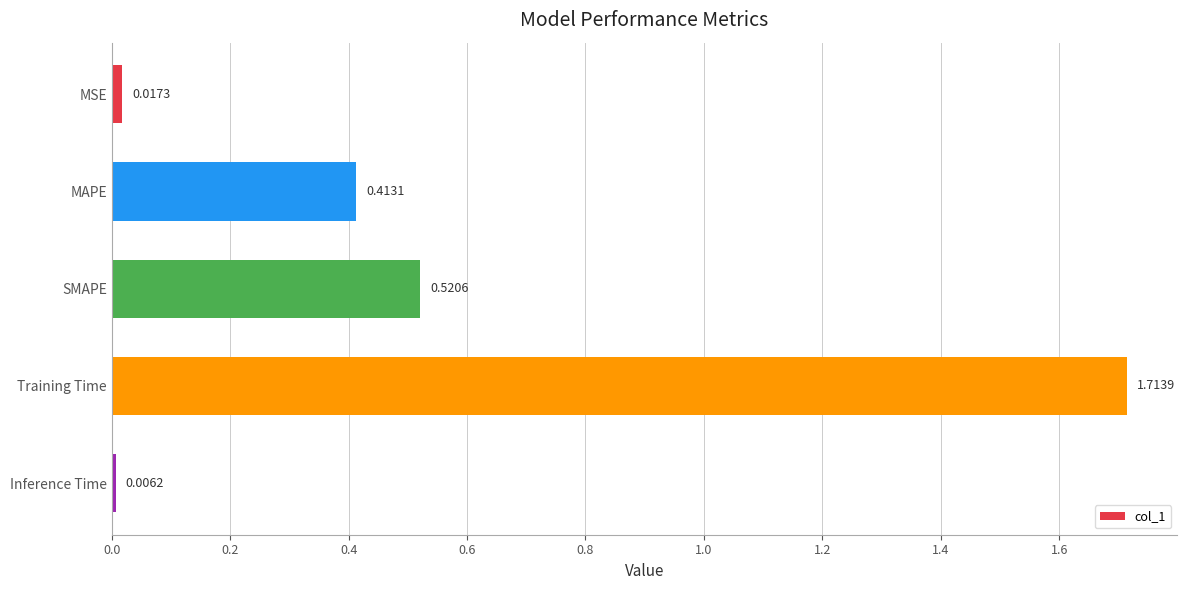

At which category does the chart reach its peak across all series?

Training Time